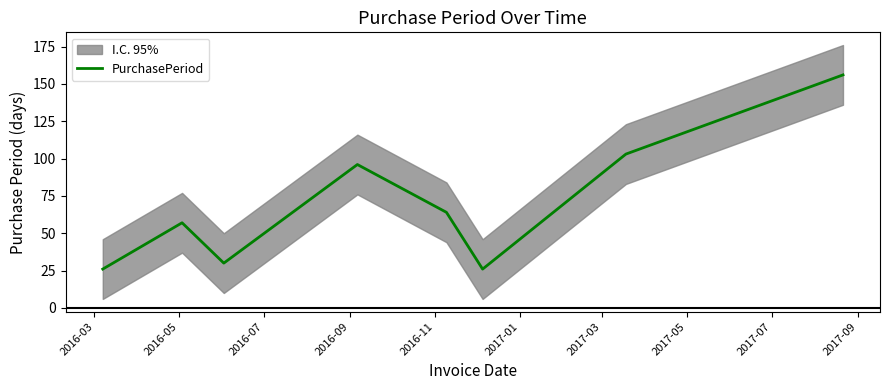

How many points are lower than both their immediate neighbors (excluding endpoints)?

2